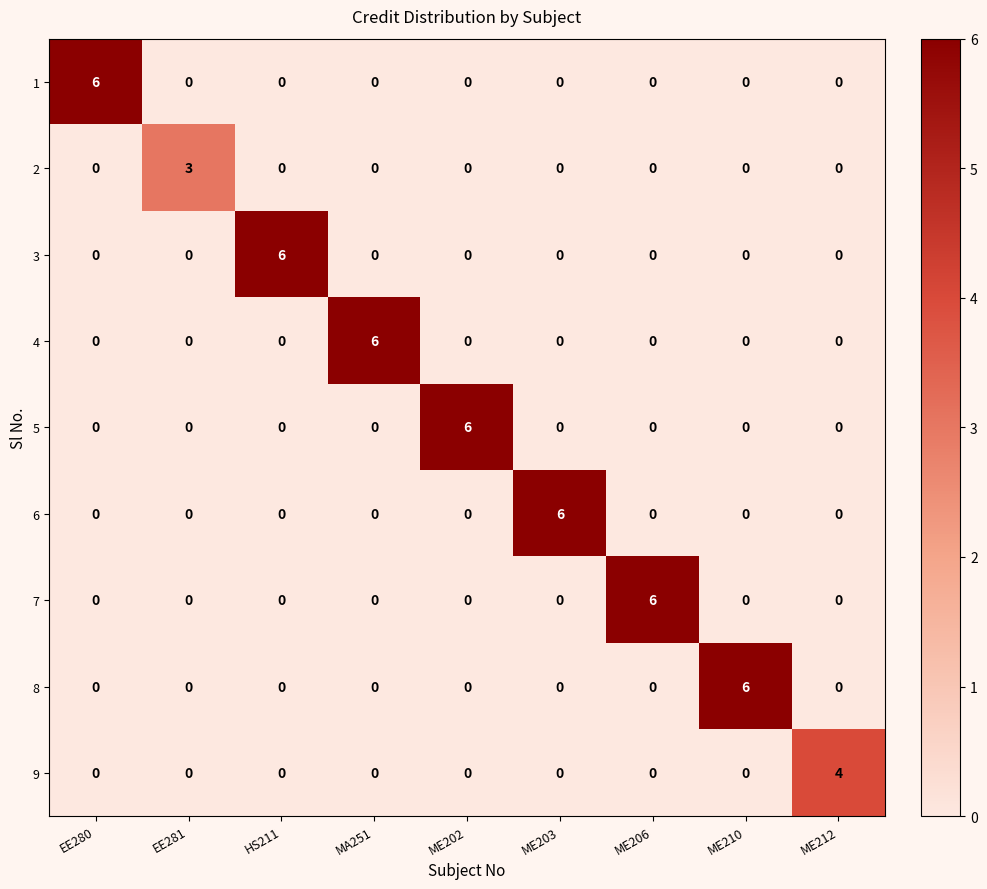

Is it true that 2 equals -1 at ME203?

False